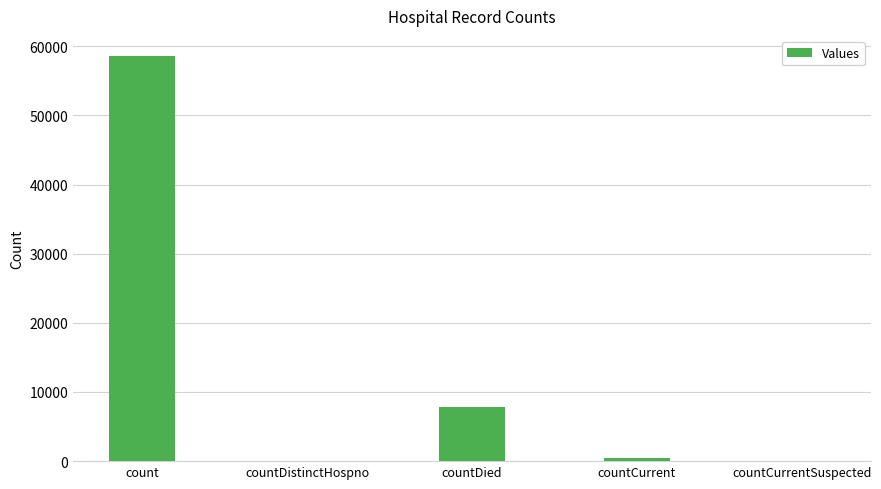

Between countCurrentSuspected and countDied, which is larger?

countDied